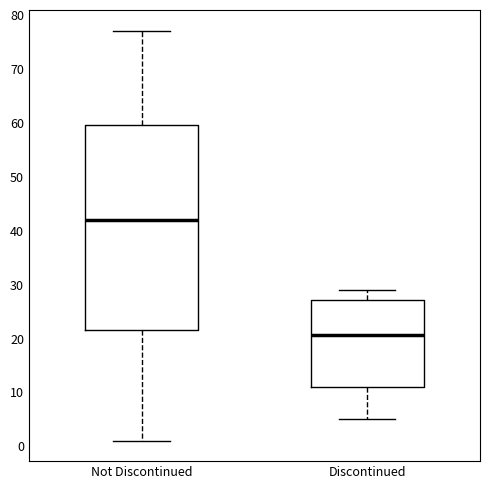

Comparing the boxes themselves (not the whiskers), which one is the tallest?

Not Discontinued